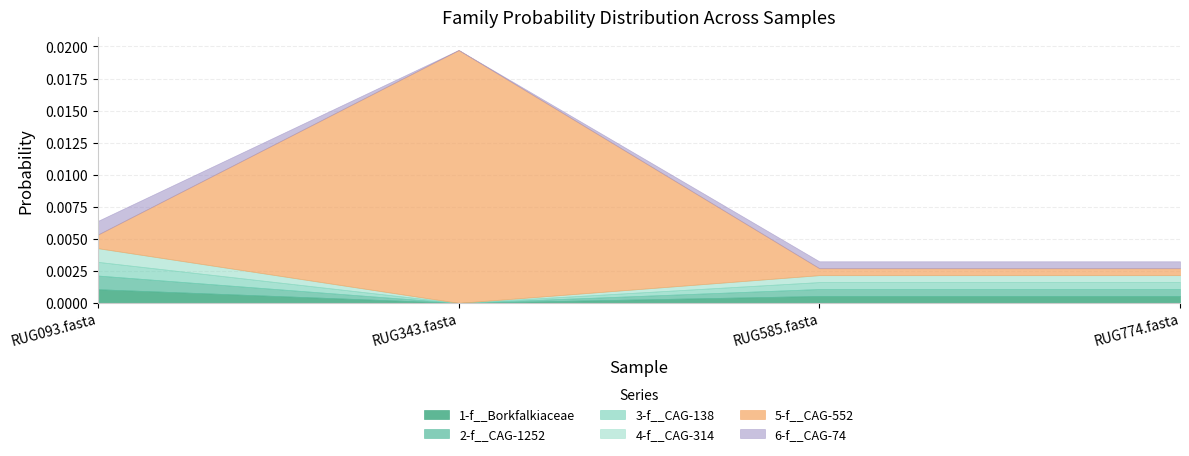

Between RUG343.fasta and RUG585.fasta, which series saw the biggest shift?

5-f__CAG-552